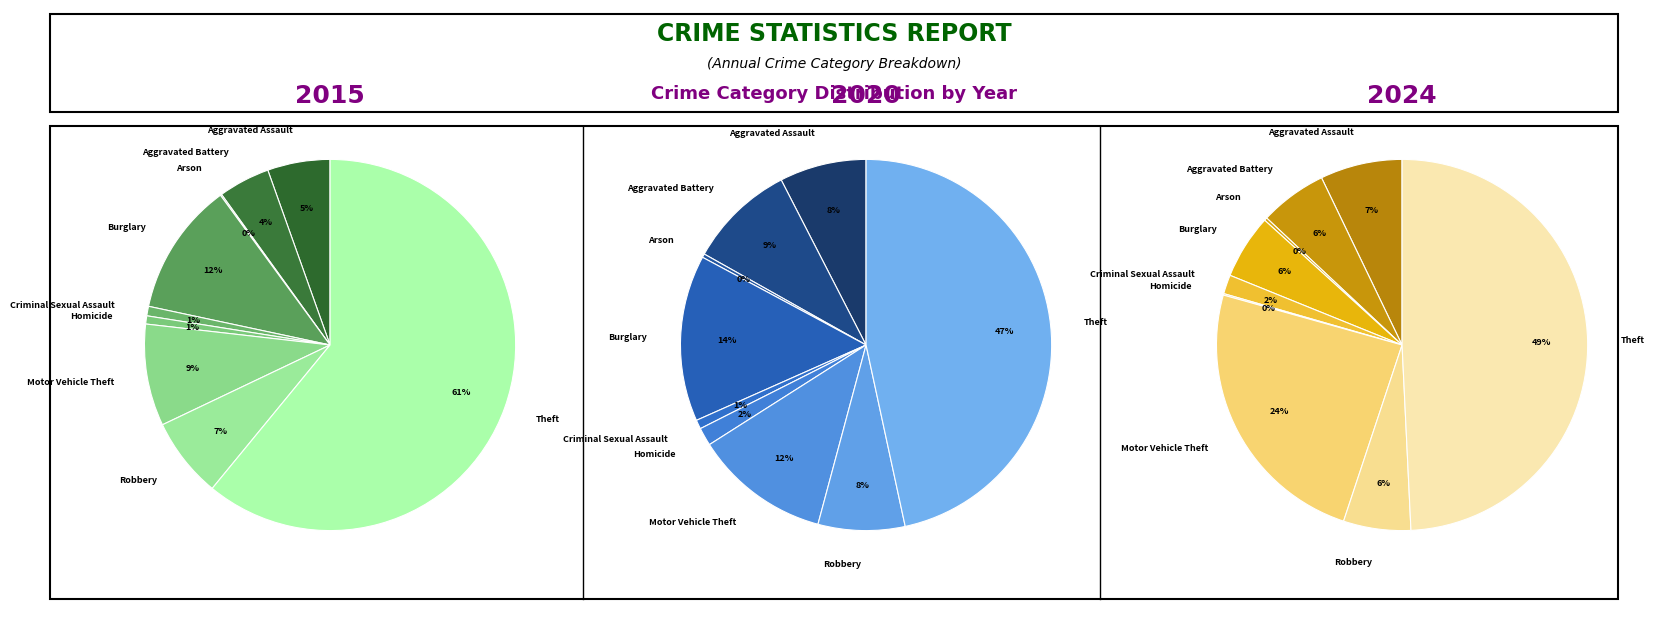

How many slices are in this pie chart?

9